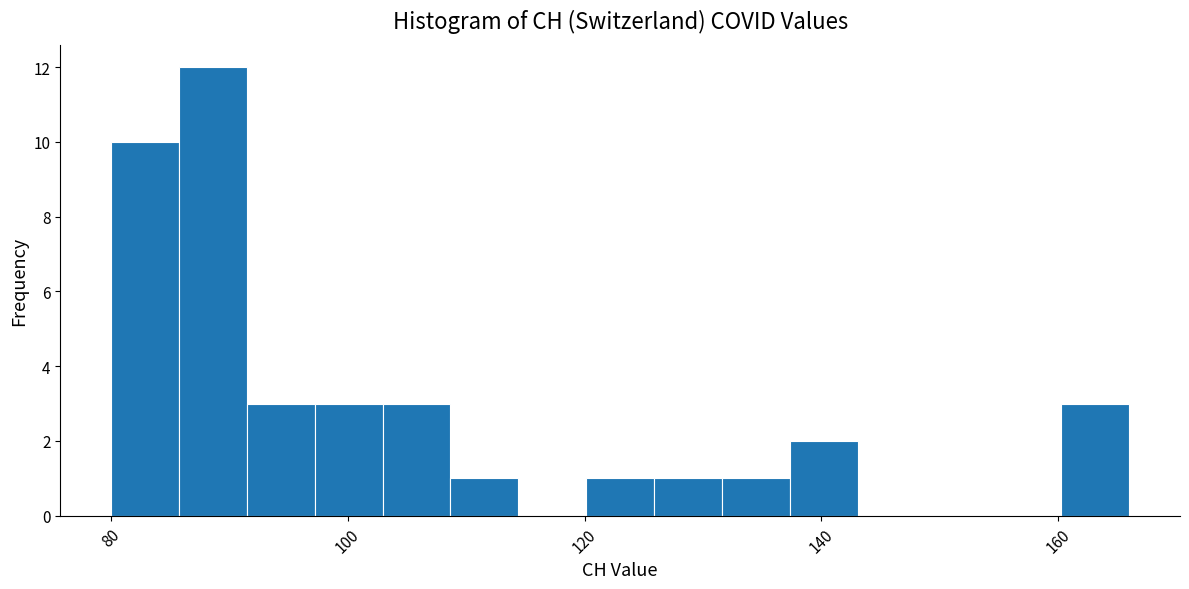

Read against the x-axis, roughly where is the centre of the tallest bar?

88